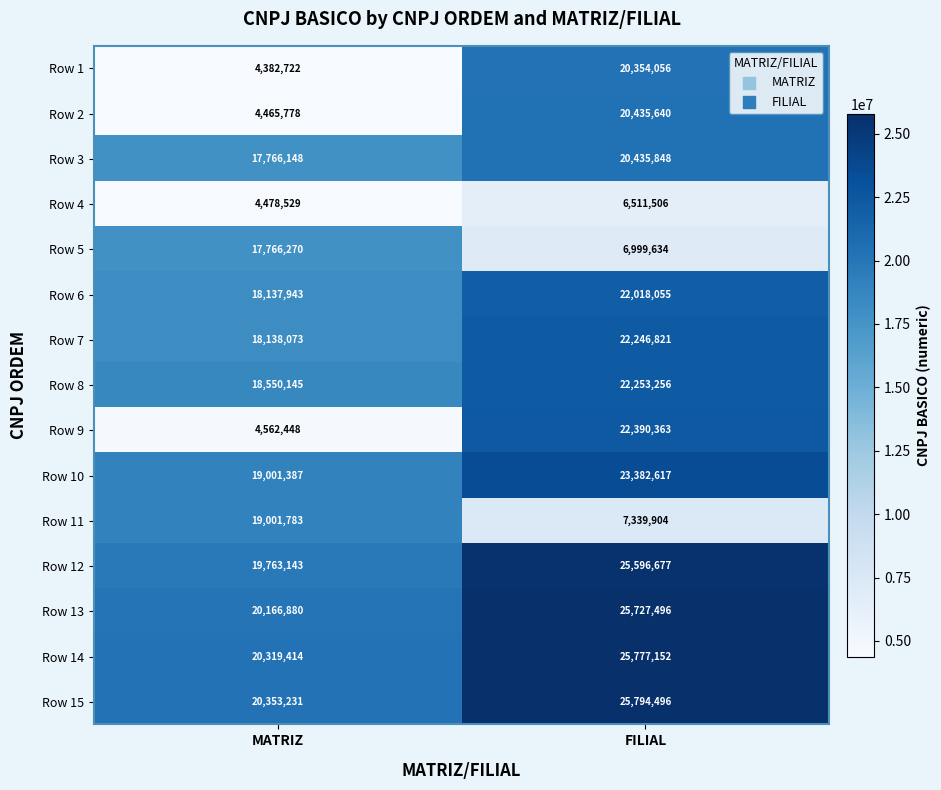

The Row 4 series shows 4153436 at FILIAL. True or false?

False